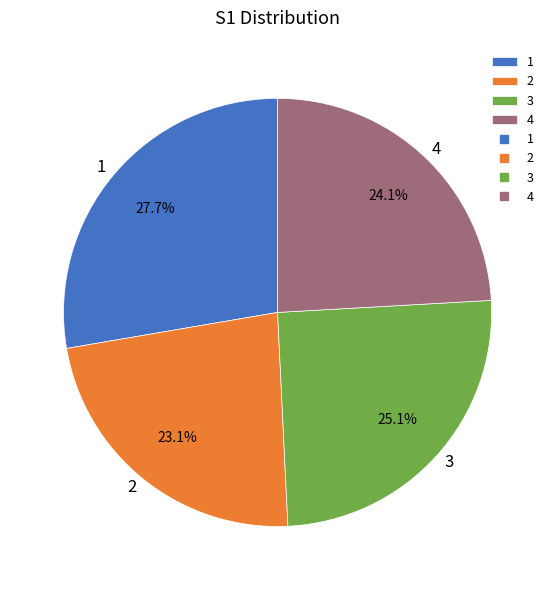

To the nearest percent, what is the average slice percentage?

25%